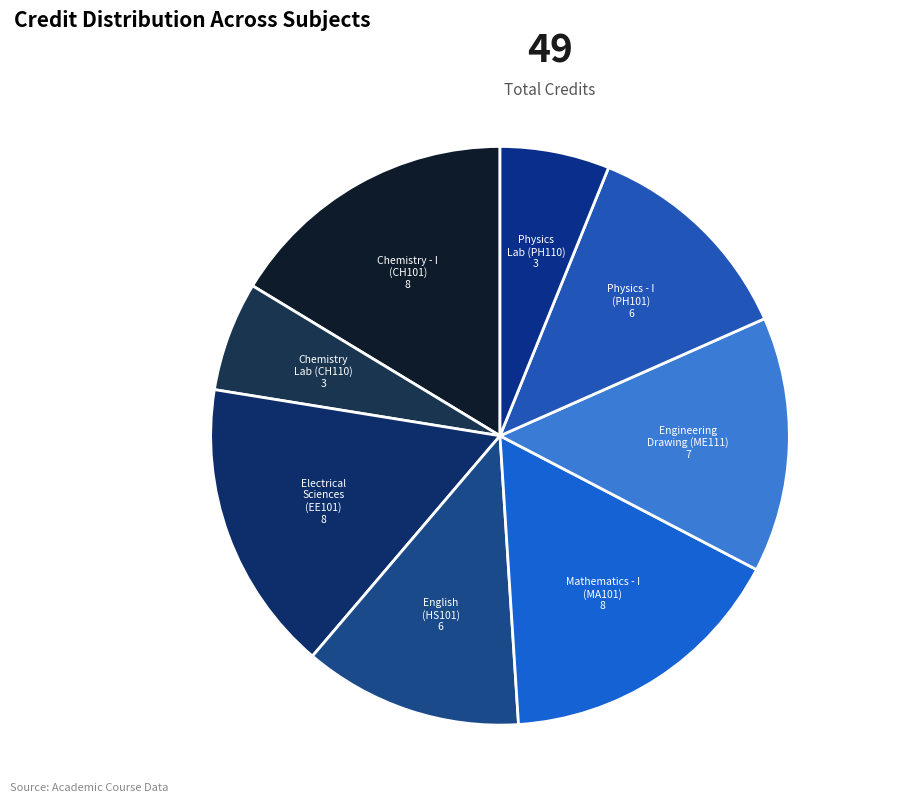

Rank the categories by value from lowest to highest.

Chemistry Laboratory, Physics Laboratory, English : Language Through Literature, Physics - I, Engineering Drawing, Chemistry - I, Electrical Sciences, Mathematics - I